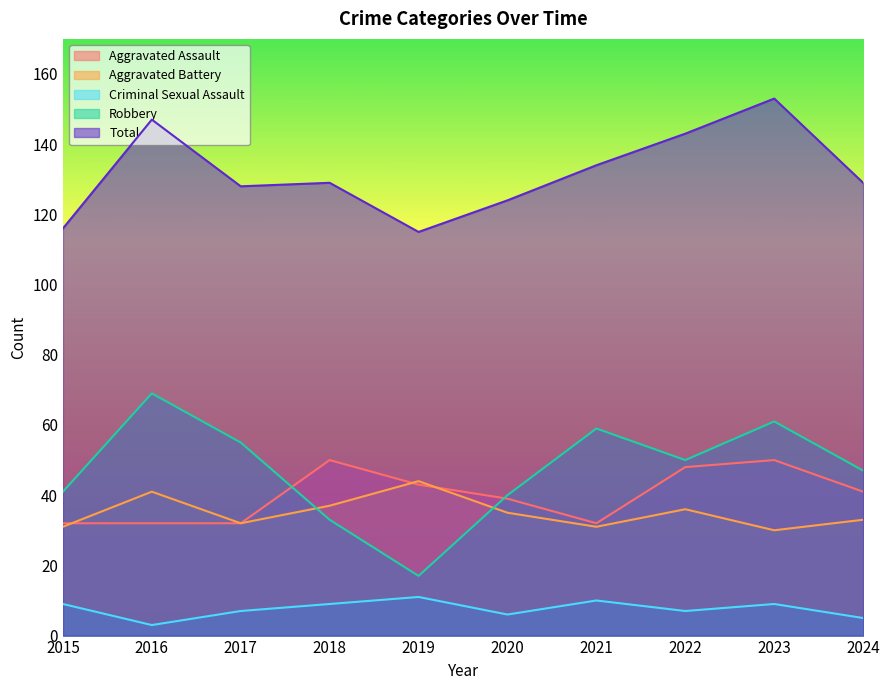

What is the average value of the Robbery series?

47